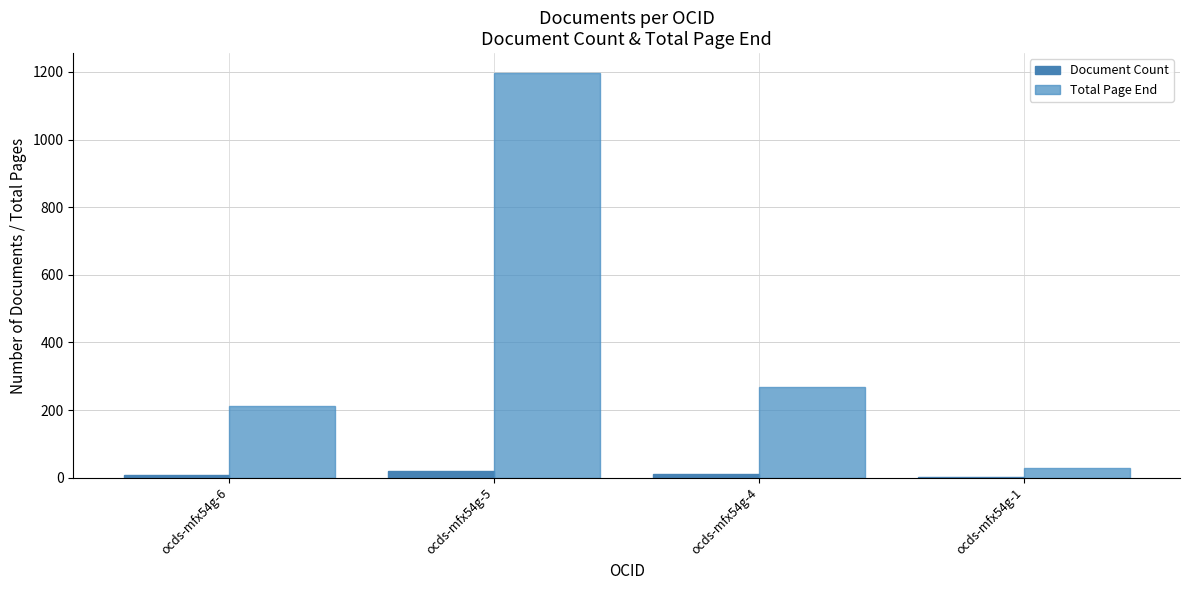

At how many categories does at least one series exceed 189?

3